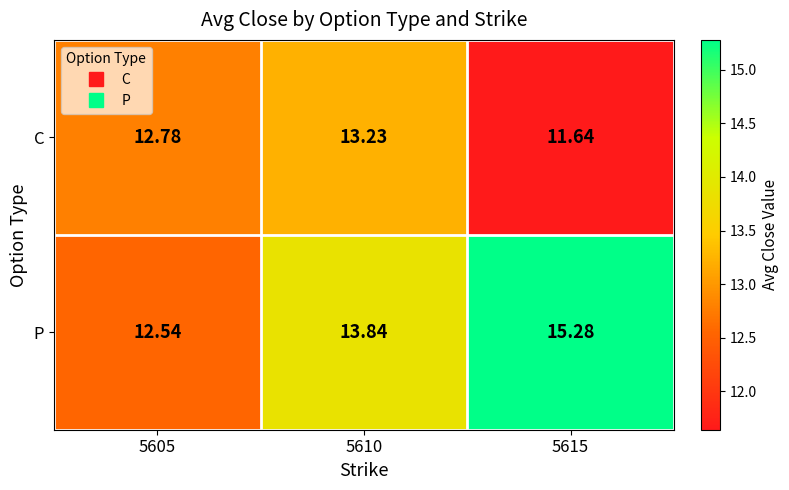

What is the maximum value shown in the chart?

15.3